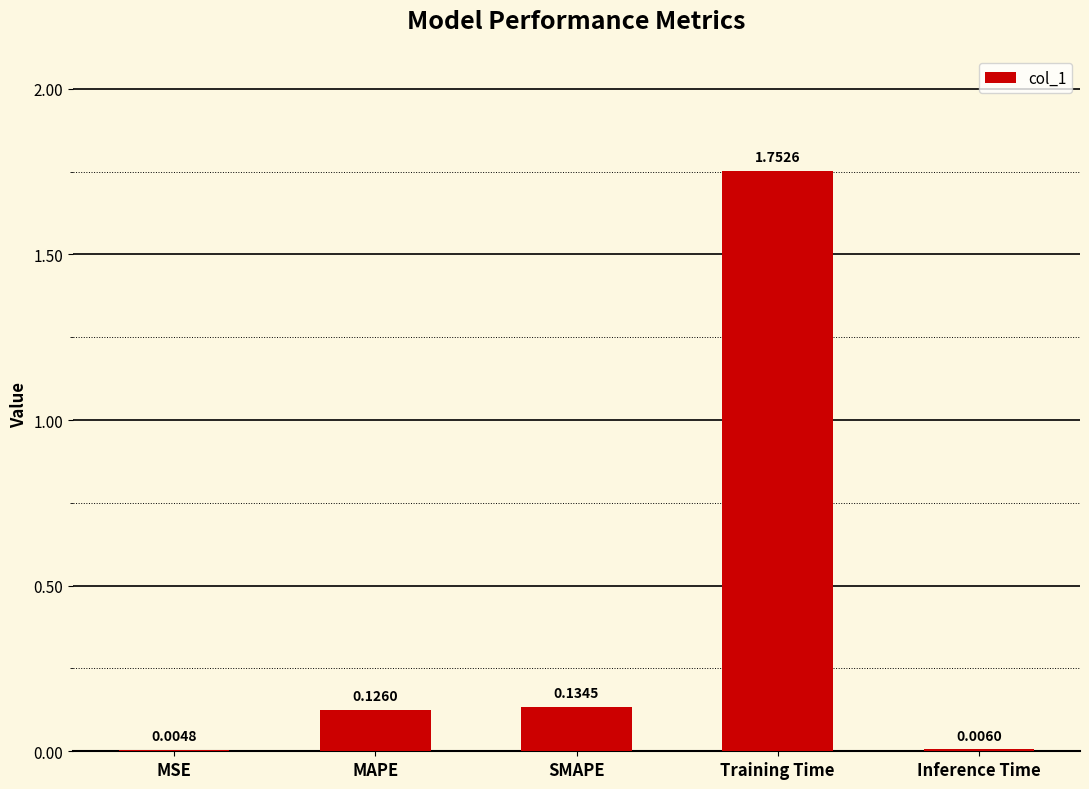

Are the bars horizontal?

No